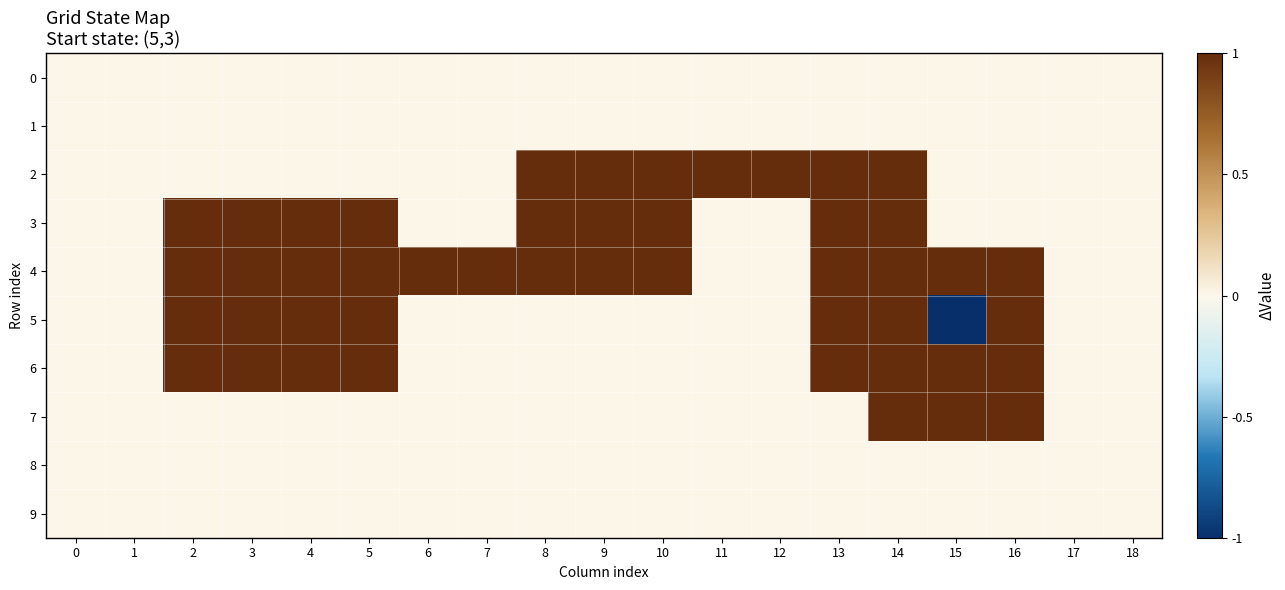

Which series has the widest spread of values?

5